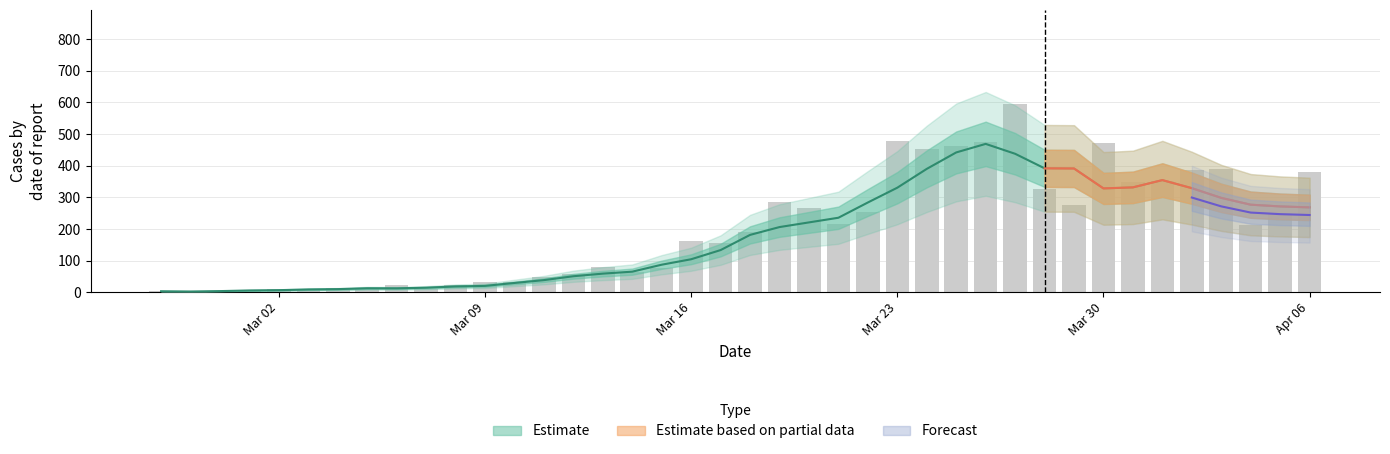

What is the label of the 21st bar from the right?

2020-03-17